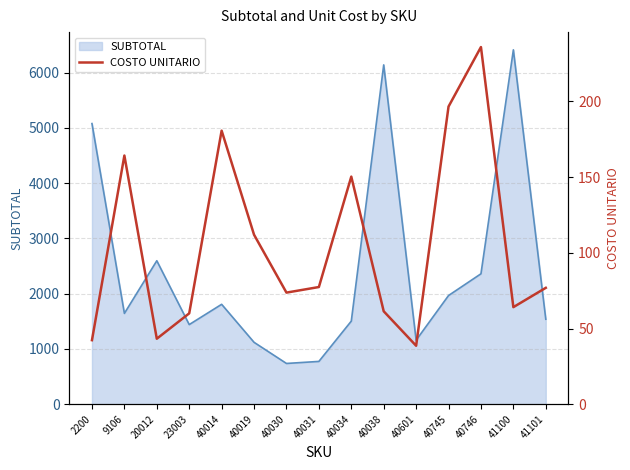

At which category does the chart reach its minimum across all series?

40601